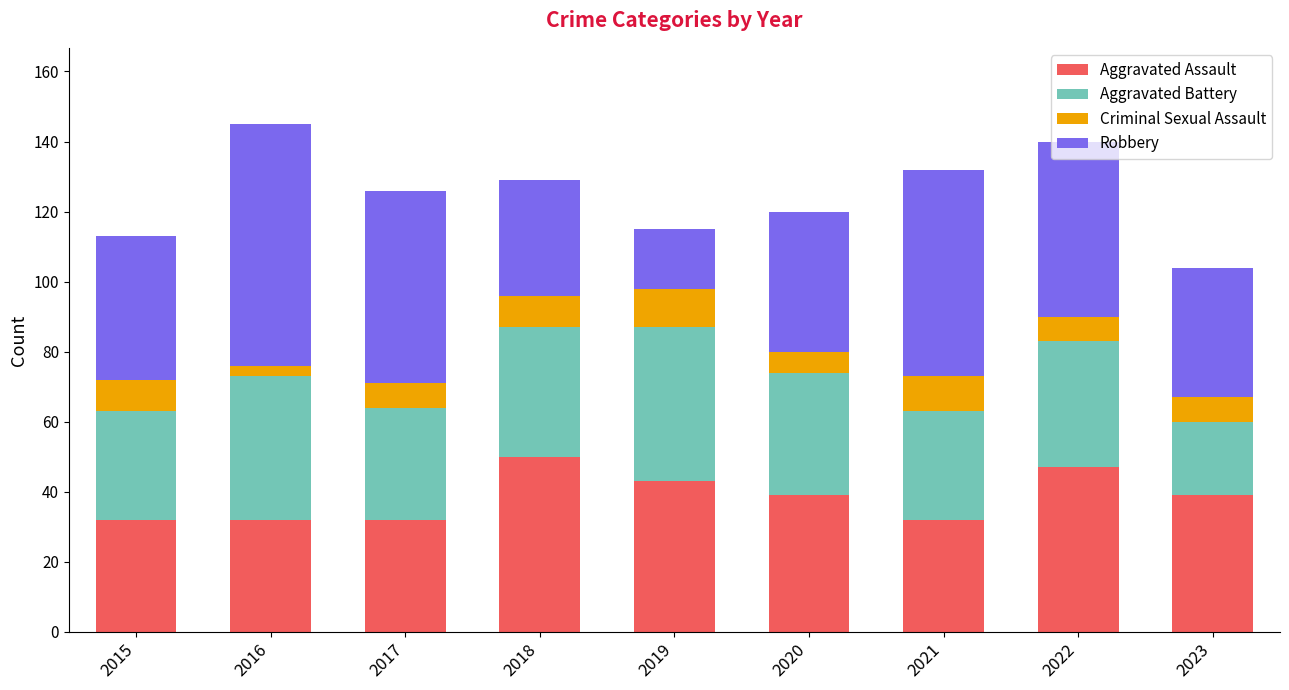

What value does the Aggravated Assault series have at 2022?

47